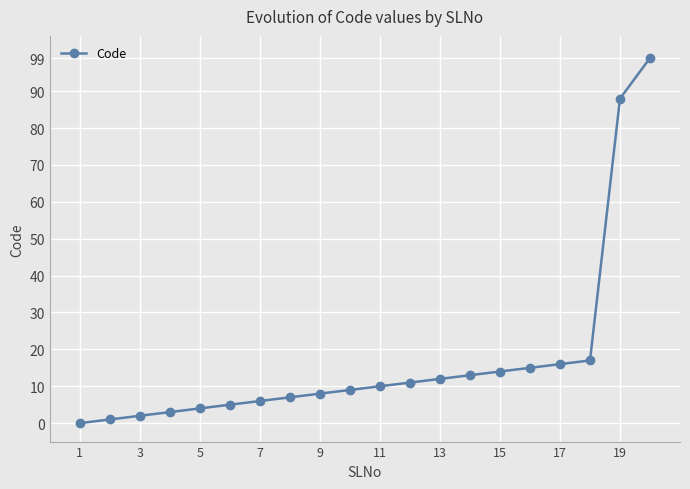

What is the difference between the maximum and minimum values?

99